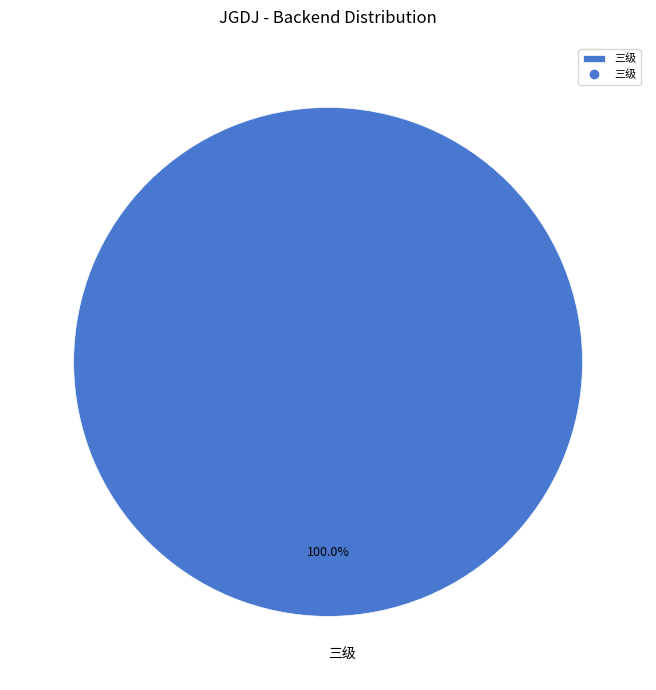

Which category accounts for the majority?

三级